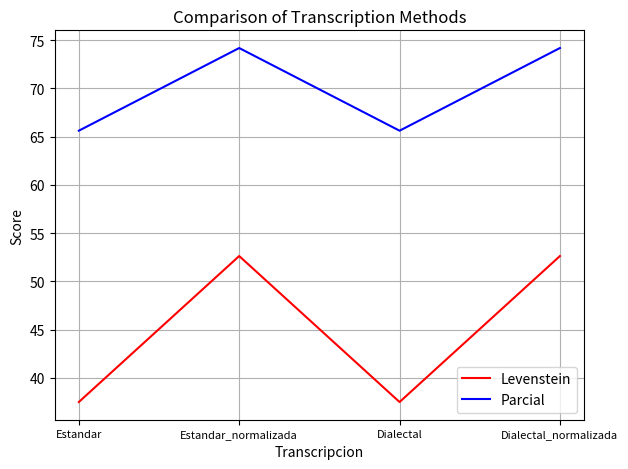

Is the value of Levenstein at Estandar greater than the value of Parcial at Estandar_normalizada?

No